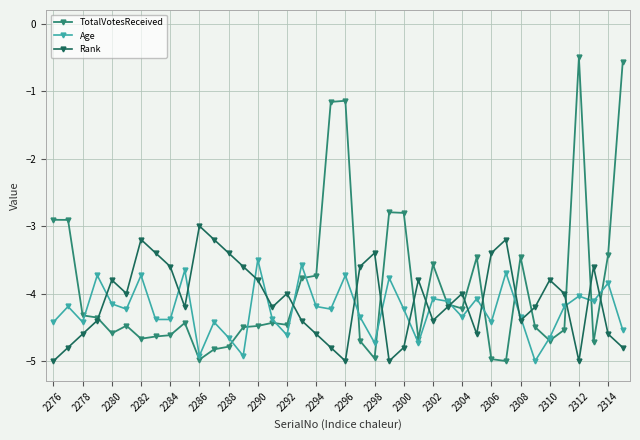

Which series has the largest range (max minus min)?

TotalVotesReceived